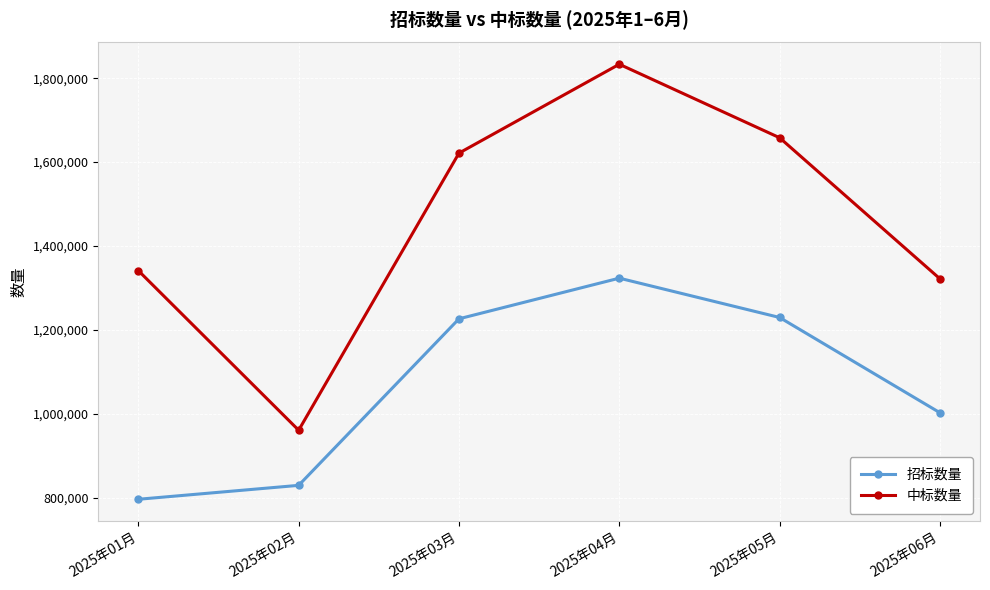

Which series has the widest spread of values?

中标数量